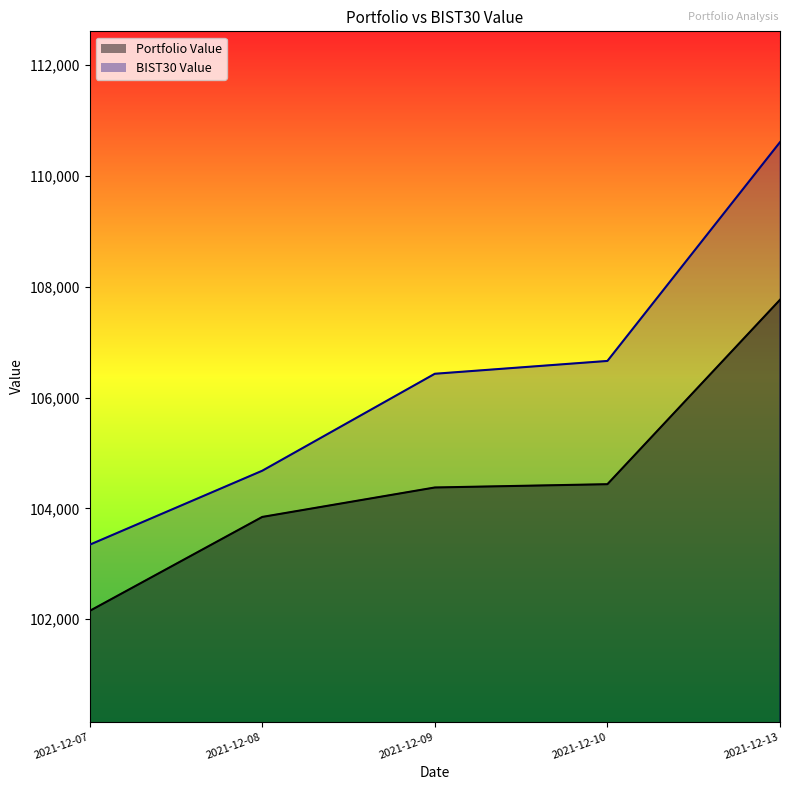

True or false: BIST30 Value has more than 2 points higher than both neighbors.

False